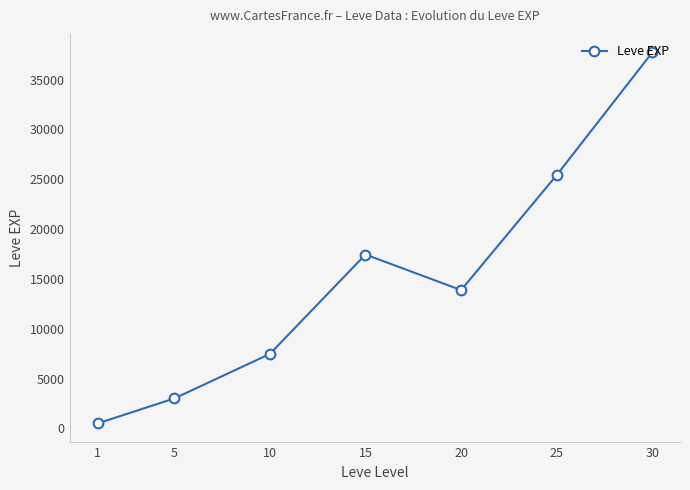

How many values are below 13876?

3